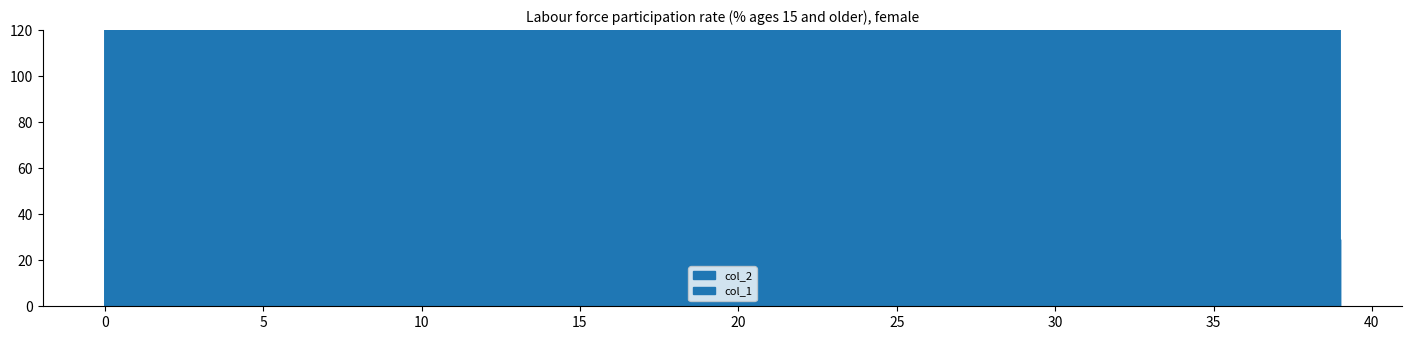

Between 6 and 28, which is larger?

28